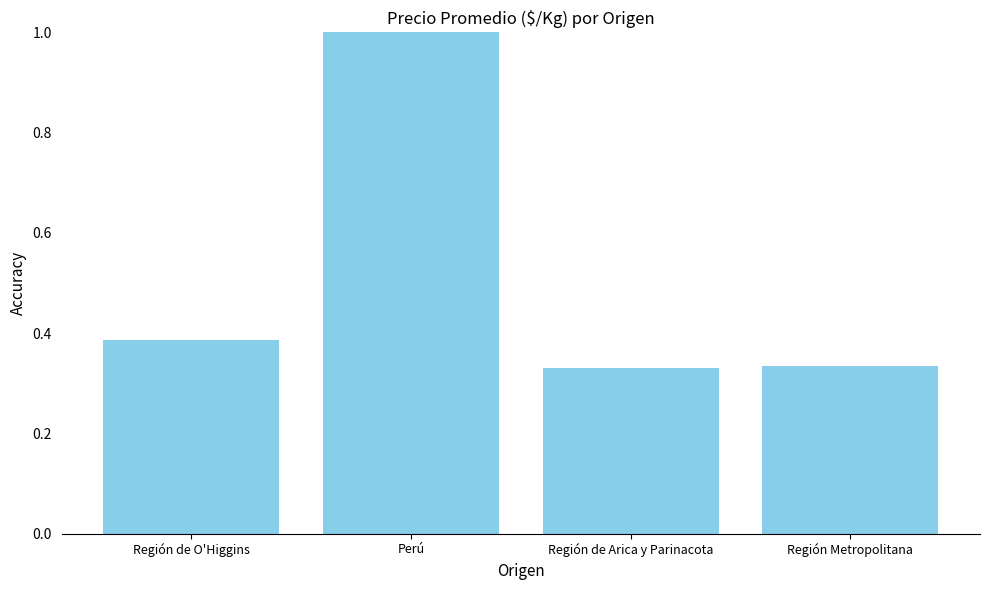

Which label corresponds to the largest value in the chart?

Perú